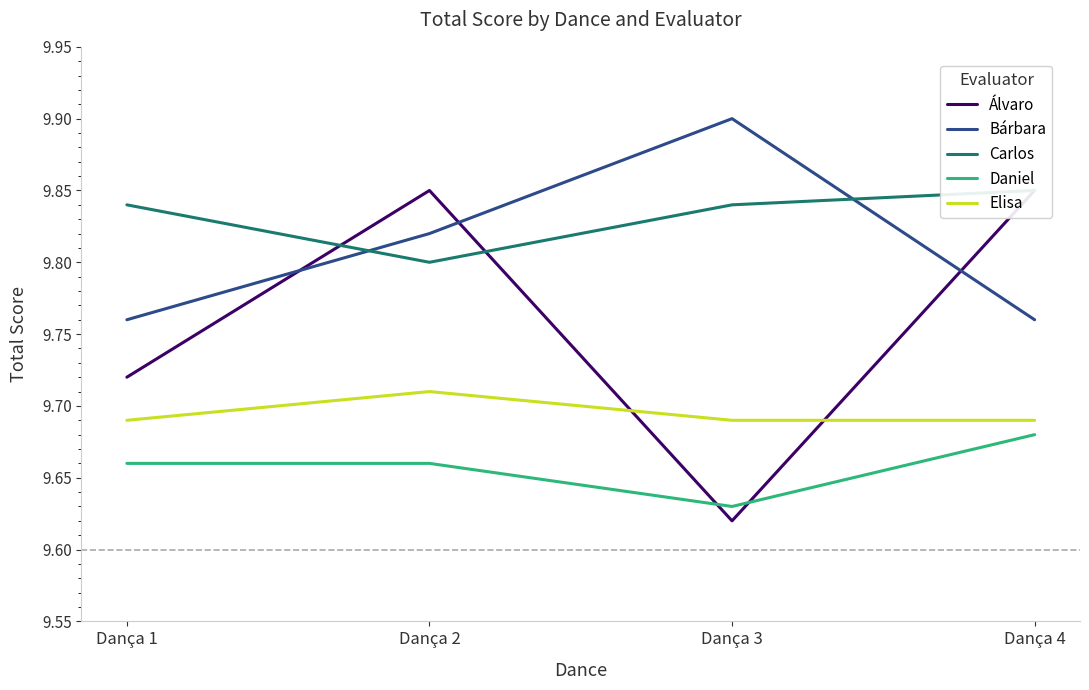

True or false: Daniel has a value of 13.5 at Dança 1.

False